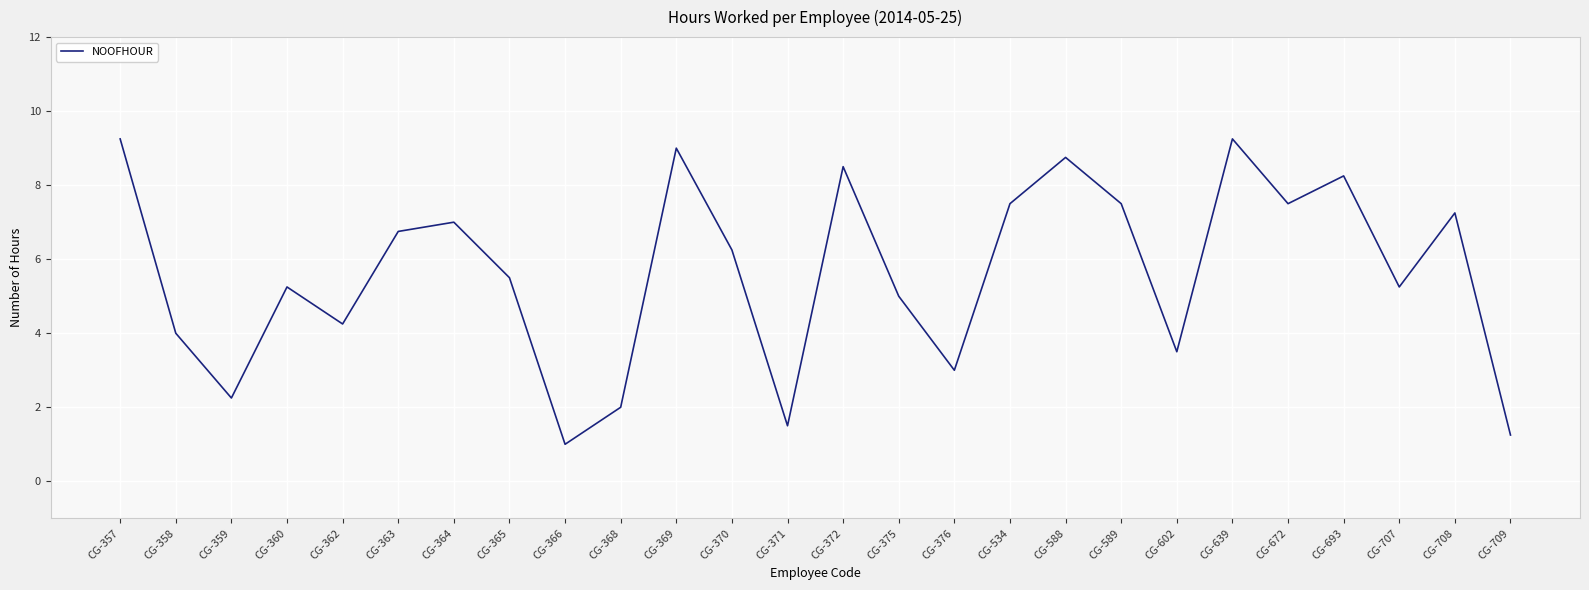

At which category does the chart reach its minimum across all series?

CG-366